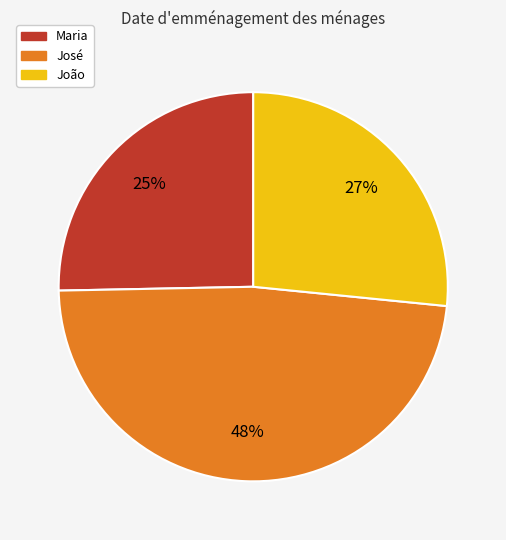

Count the number of slices in the pie.

3